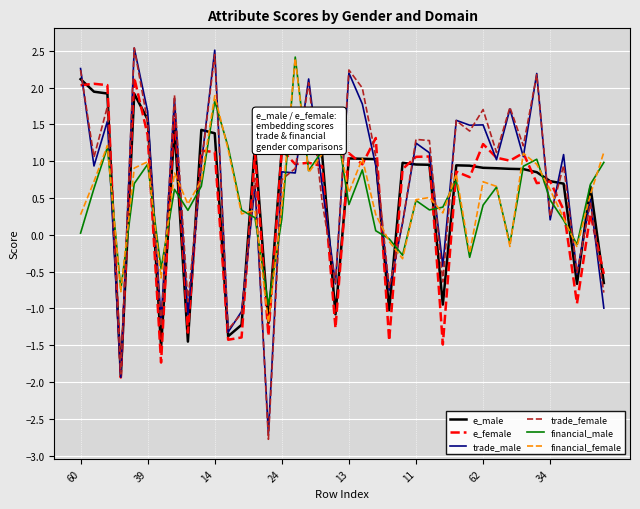

How many values in e_female are above zero?

29